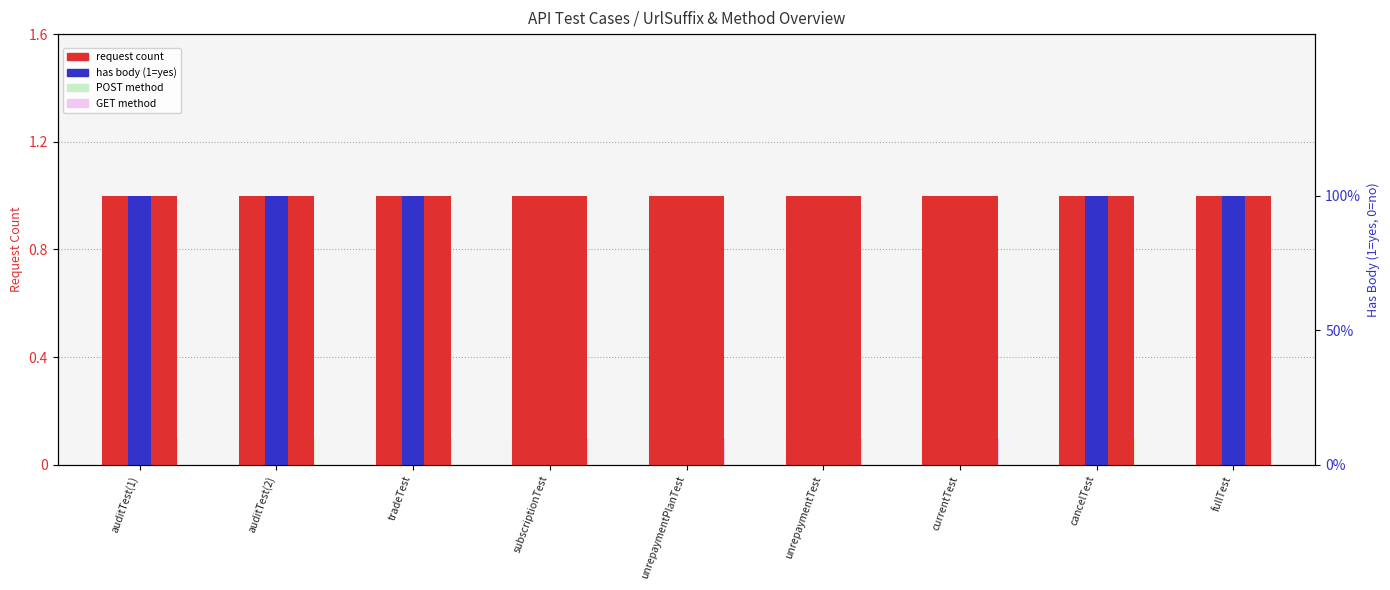

What position from the left is currentTest?

7